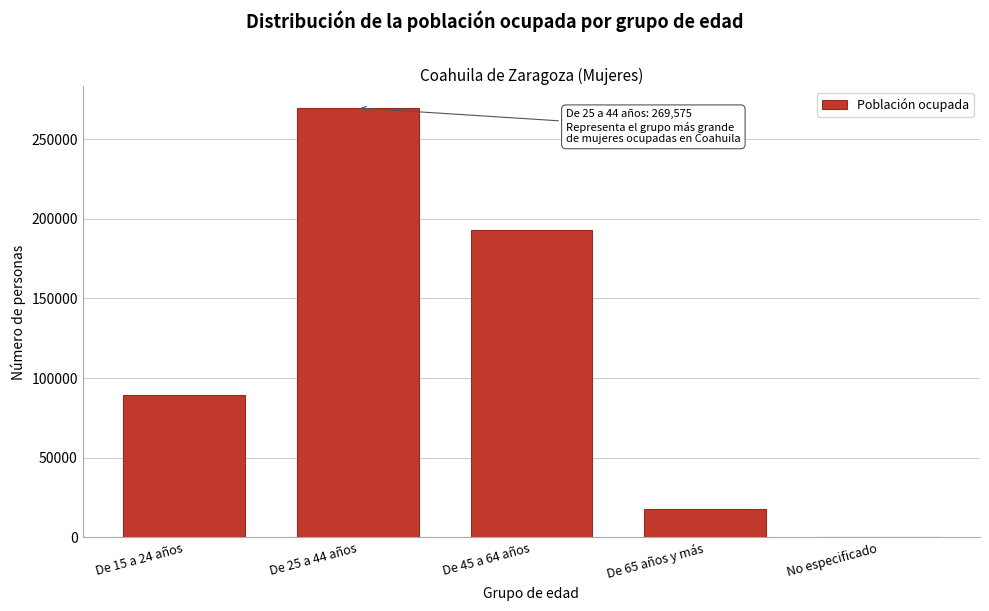

Reading left to right, transcribe all the data shown in this chart.

De 15 a 24 años=89165	De 25 a 44 años=269575	De 45 a 64 años=192836	De 65 años y más=17702	No especificado=170